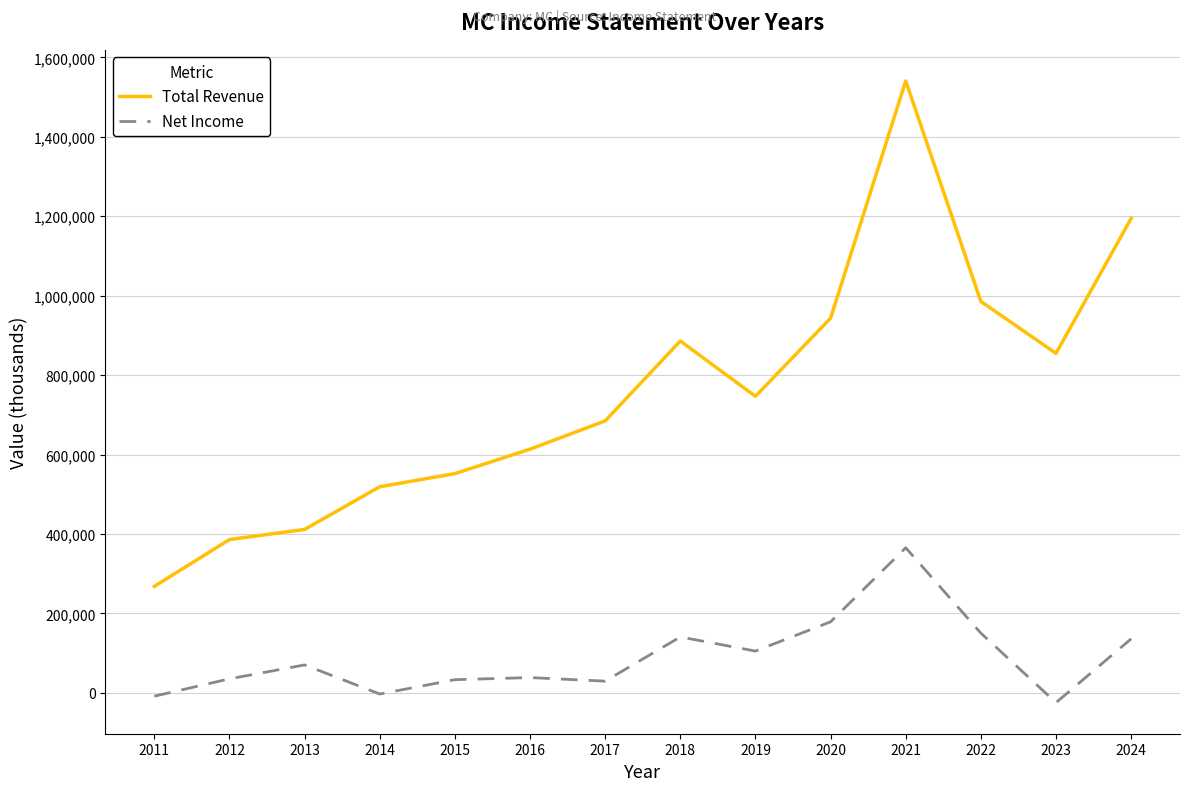

The Total Revenue series shows 305914 at 2016. True or false?

False